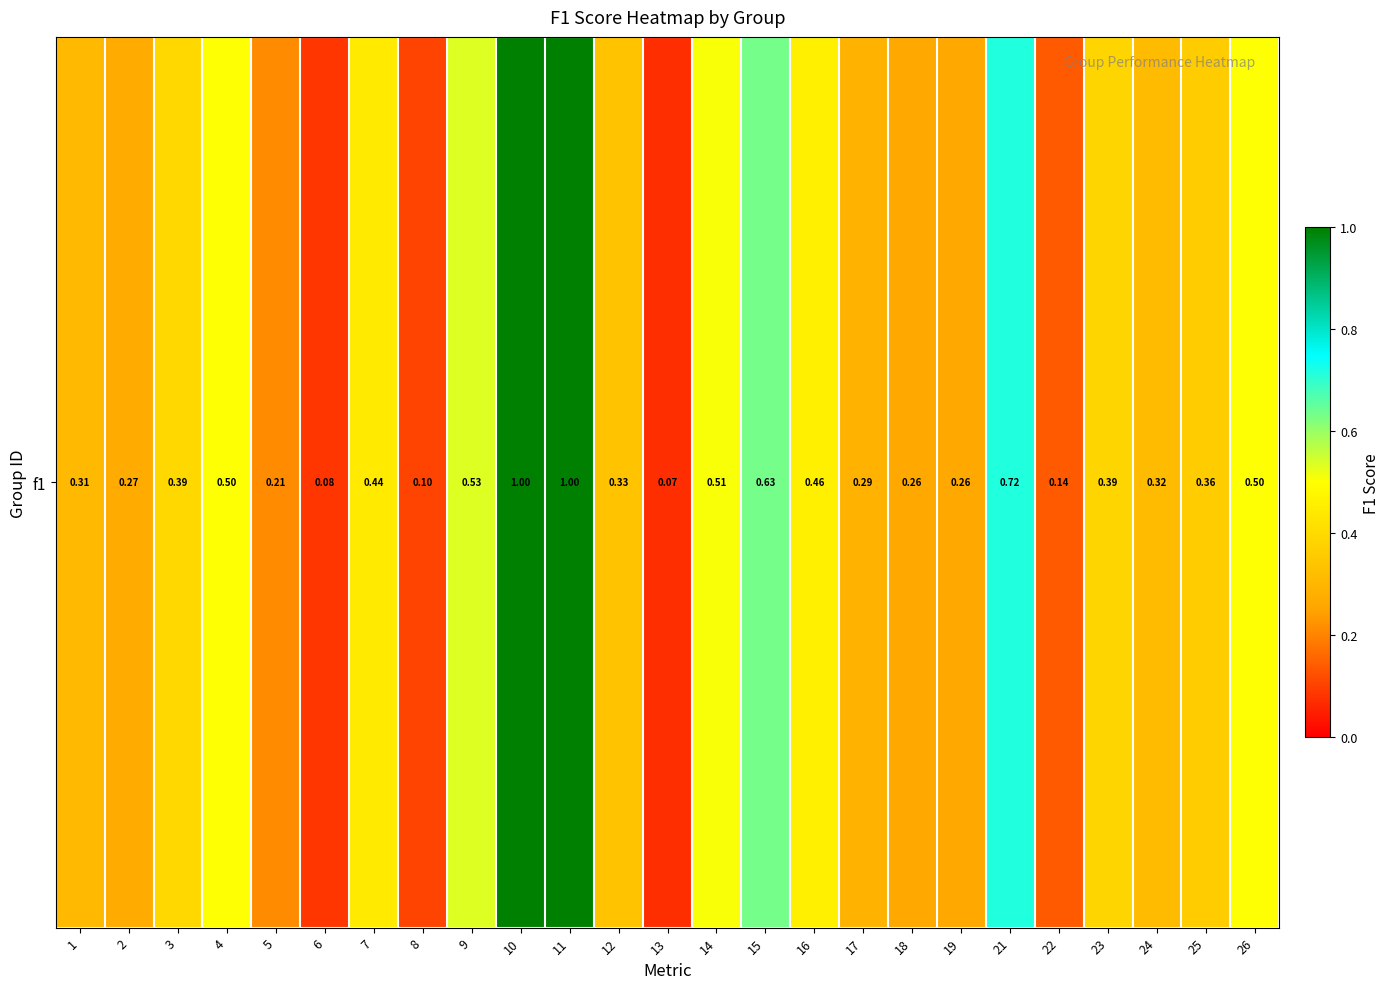

Count the number of categories in the chart.

25